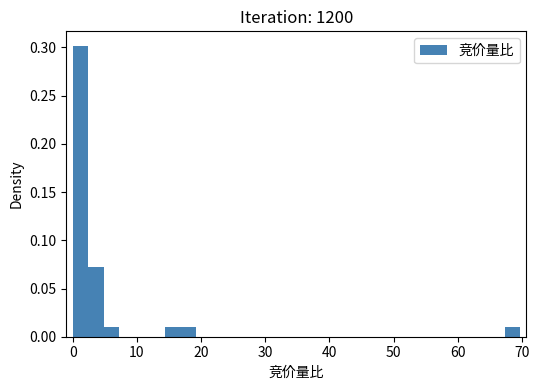

Read against the x-axis, roughly where is the centre of the tallest bar?

1